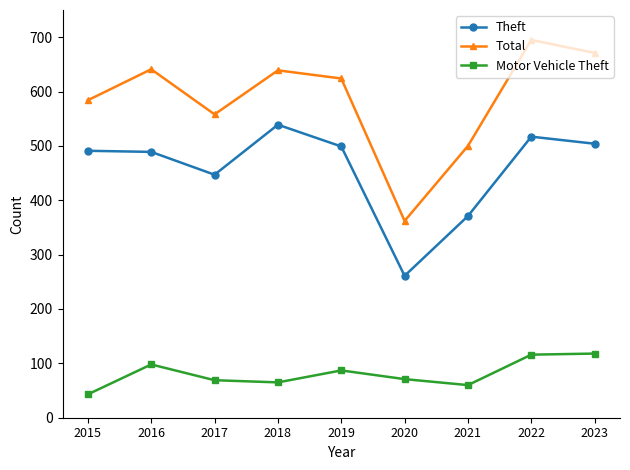

True or false: Motor Vehicle Theft and Total intersect in this chart.

False